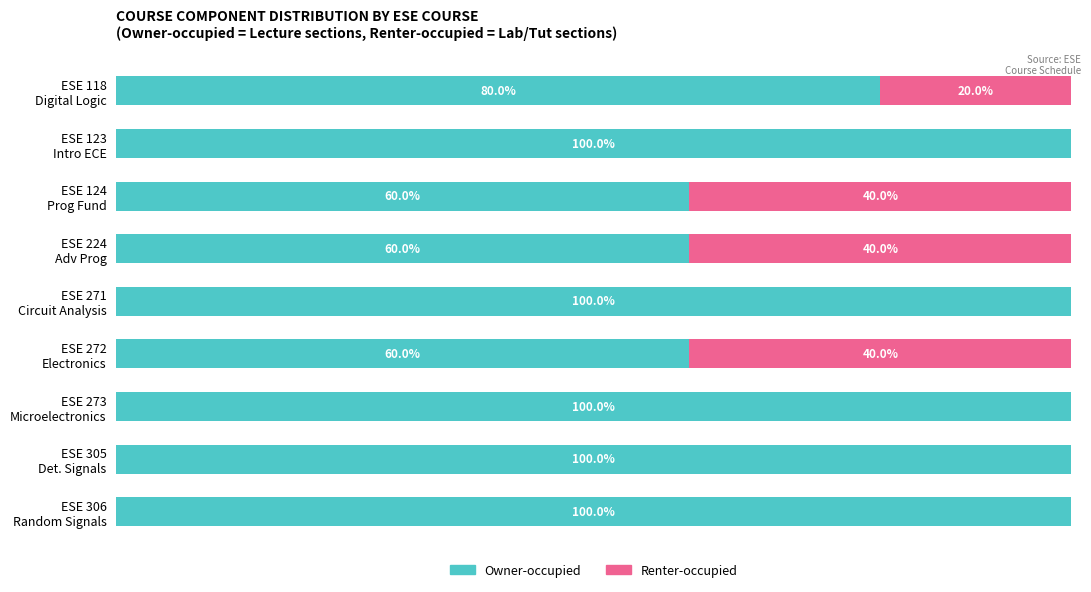

Reading left to right, extract all data points from this chart.

Owner-occupied: 80	100	60	60	100	60	100	100	100
Renter-occupied: 20	0	40	40	0	40	0	0	0